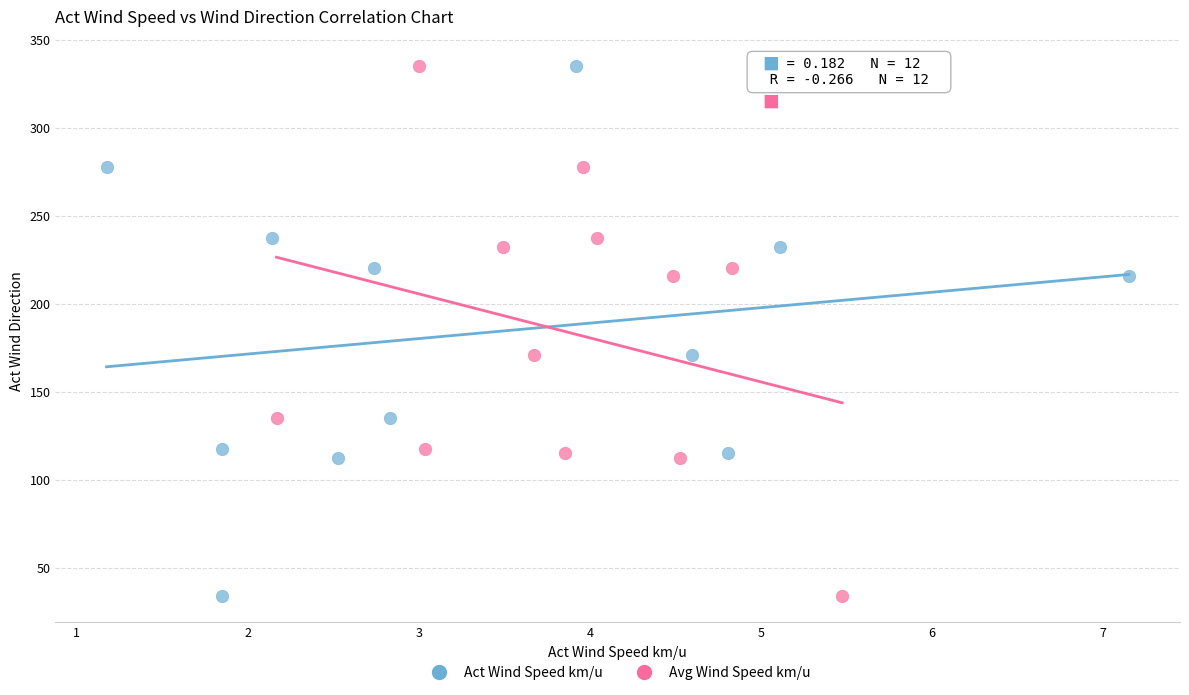

What are all the series names shown in the legend?

Act Wind Speed km/u, Avg Wind Speed km/u